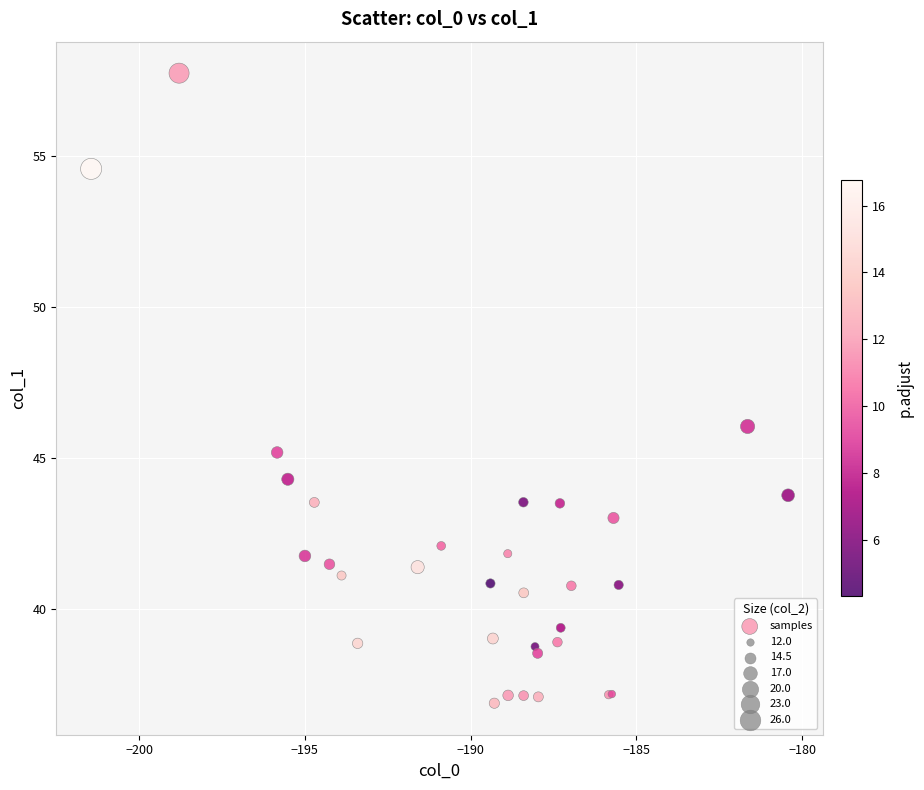

What Y value in the scatter plot is closest to 47?

46.1